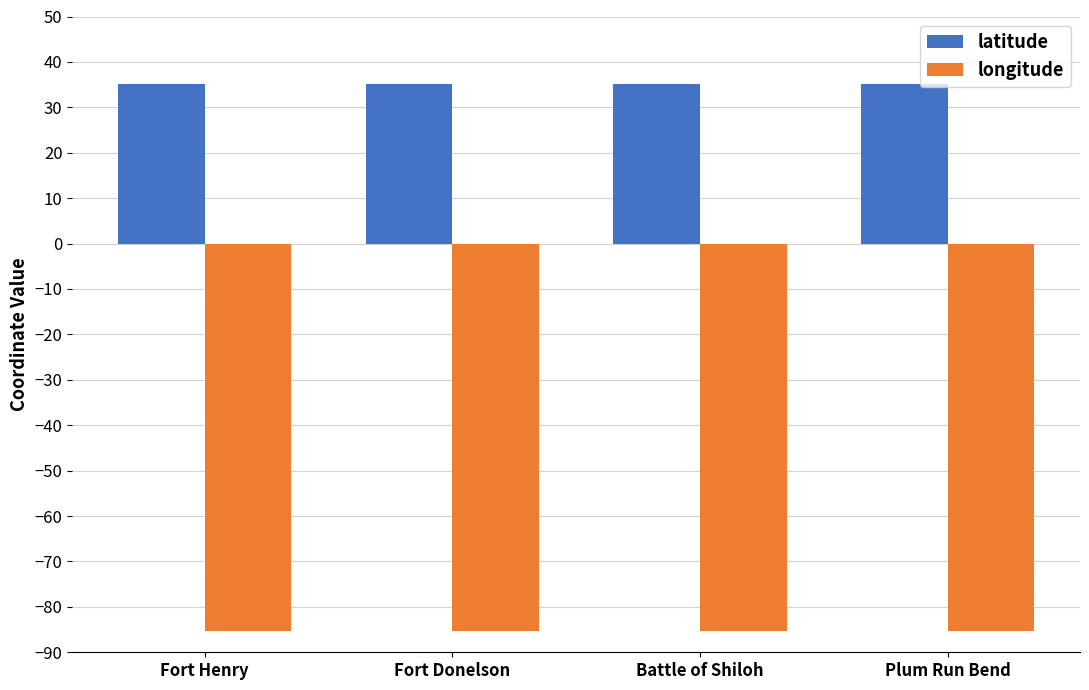

What is the maximum value shown in the chart?

35.0